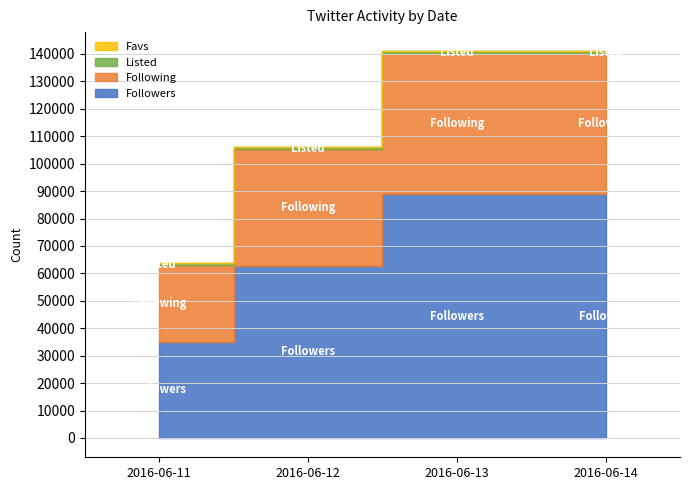

What is the minimum value for Favs?

1